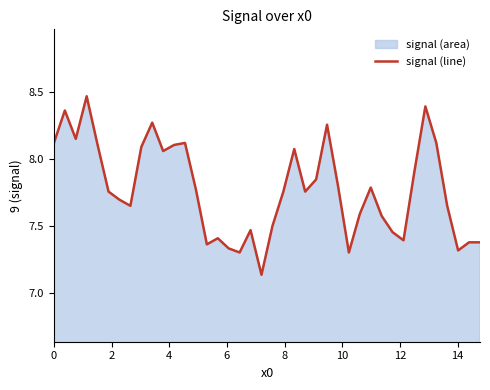

How many points are higher than both their immediate neighbors (excluding endpoints)?

10